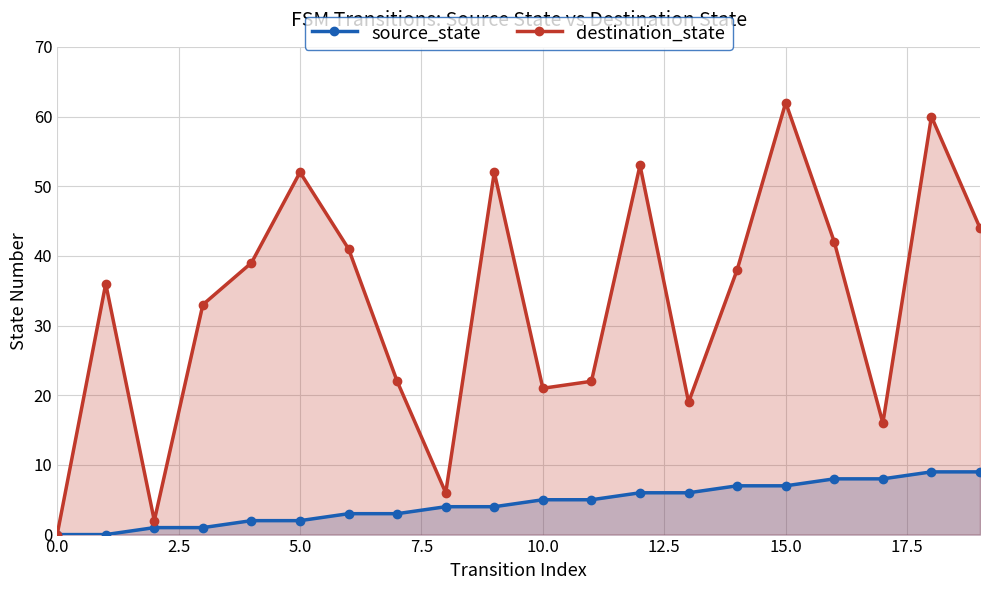

What is the difference between the maximum and minimum values in the destination_state series?

62